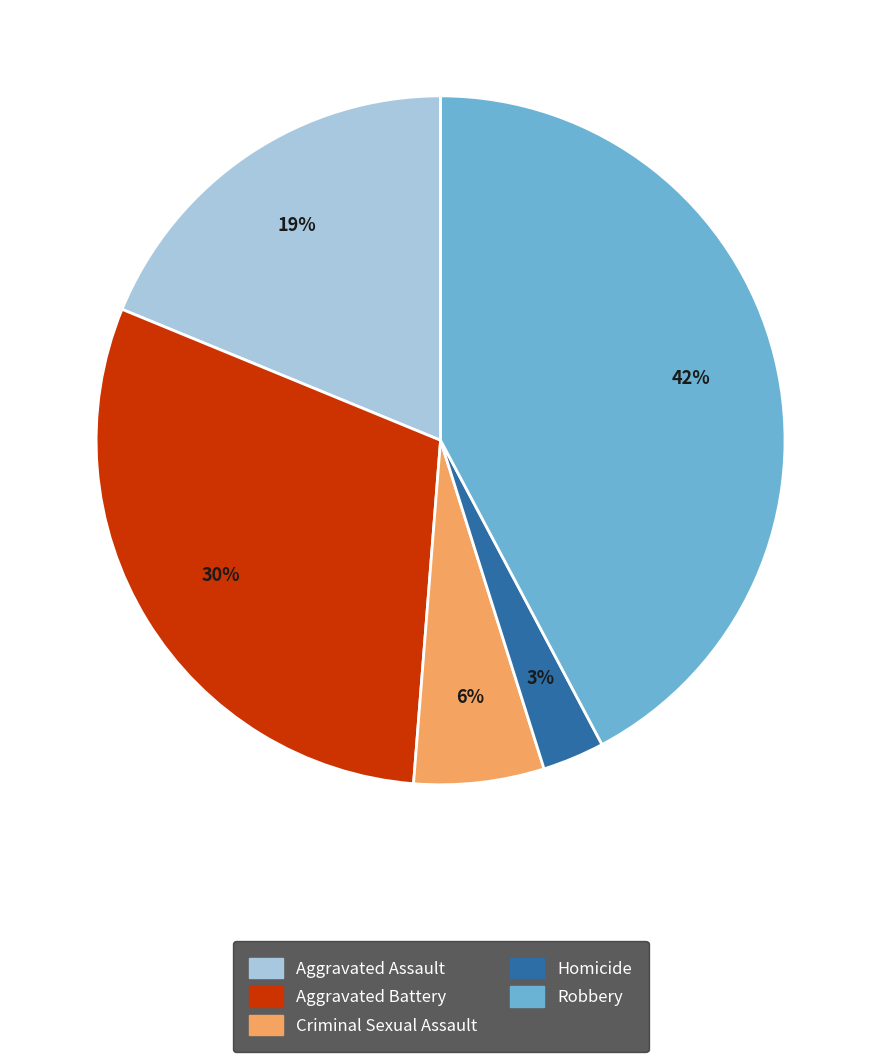

To the nearest percent, what percentage of the pie is Robbery?

42%